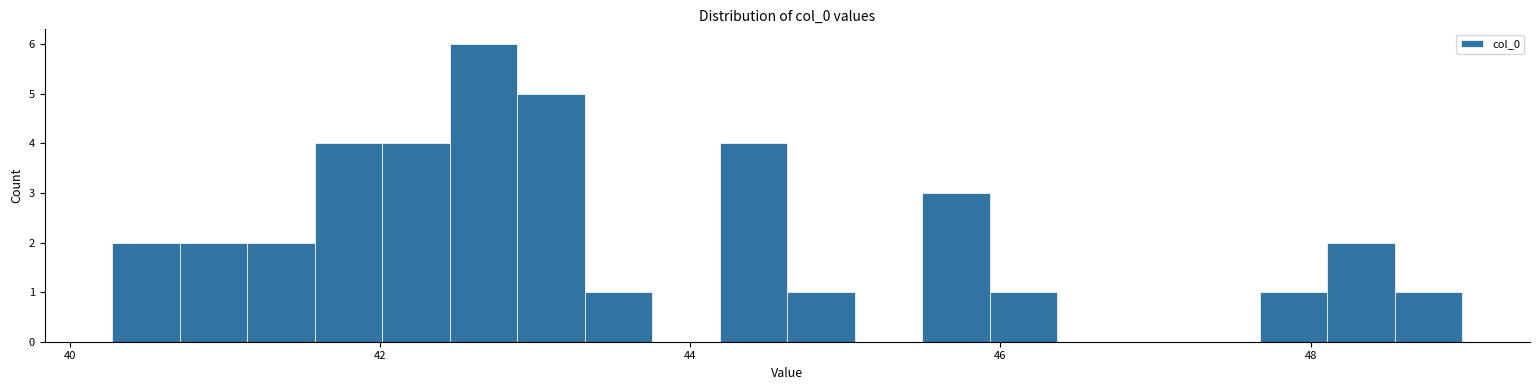

Around what value on the x-axis is the tallest bar? Give the approximate position of its centre, as read against the axis.

42.6